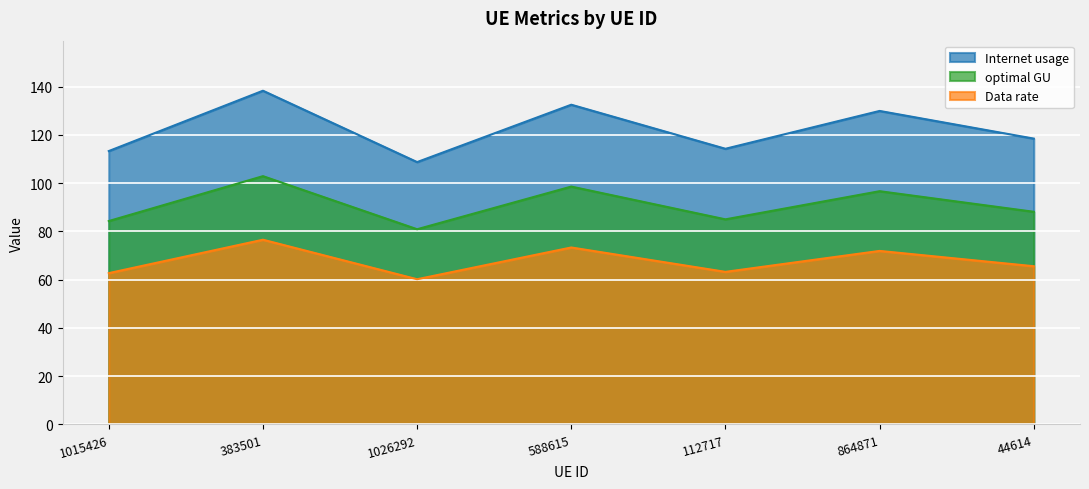

How many lines are shown in the chart?

3